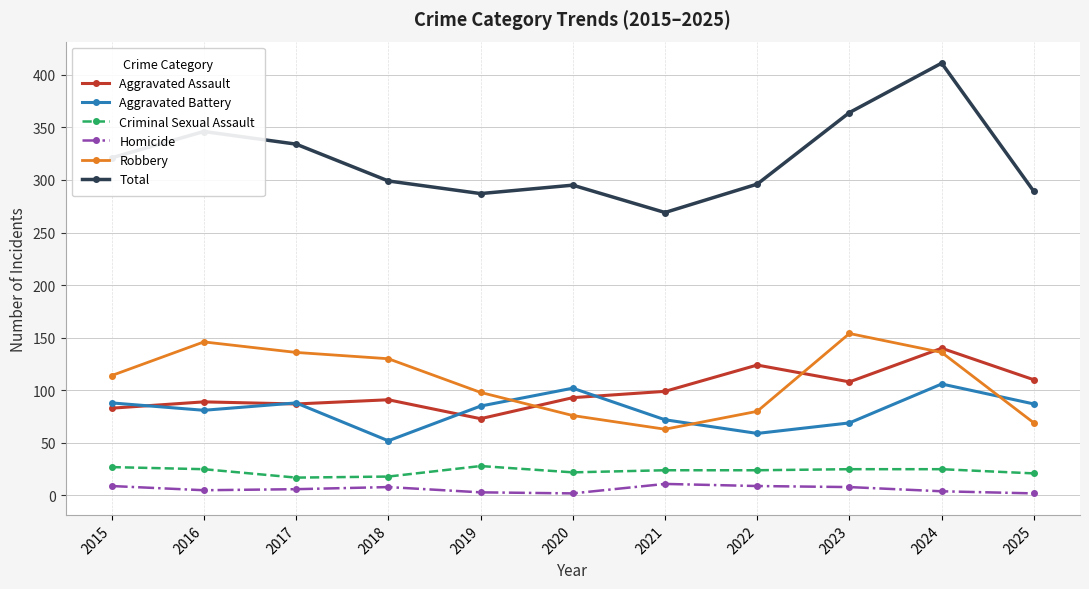

How many interior local valleys does the Total series have?

2